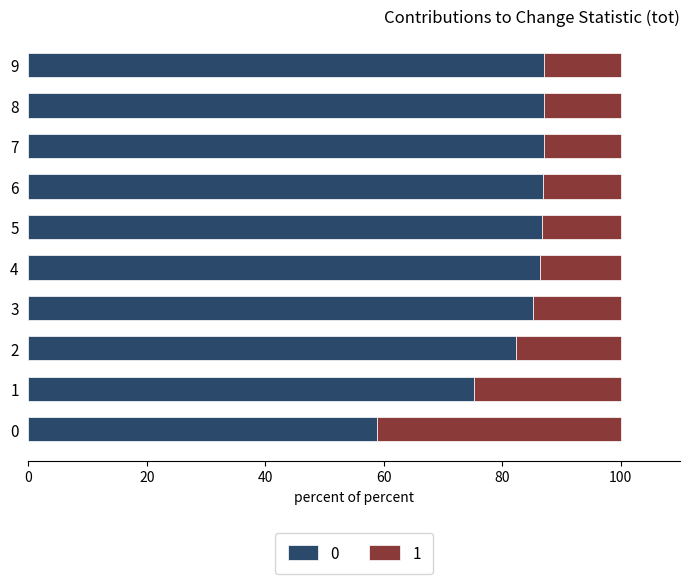

What is the total value across all series at 6?

100.0